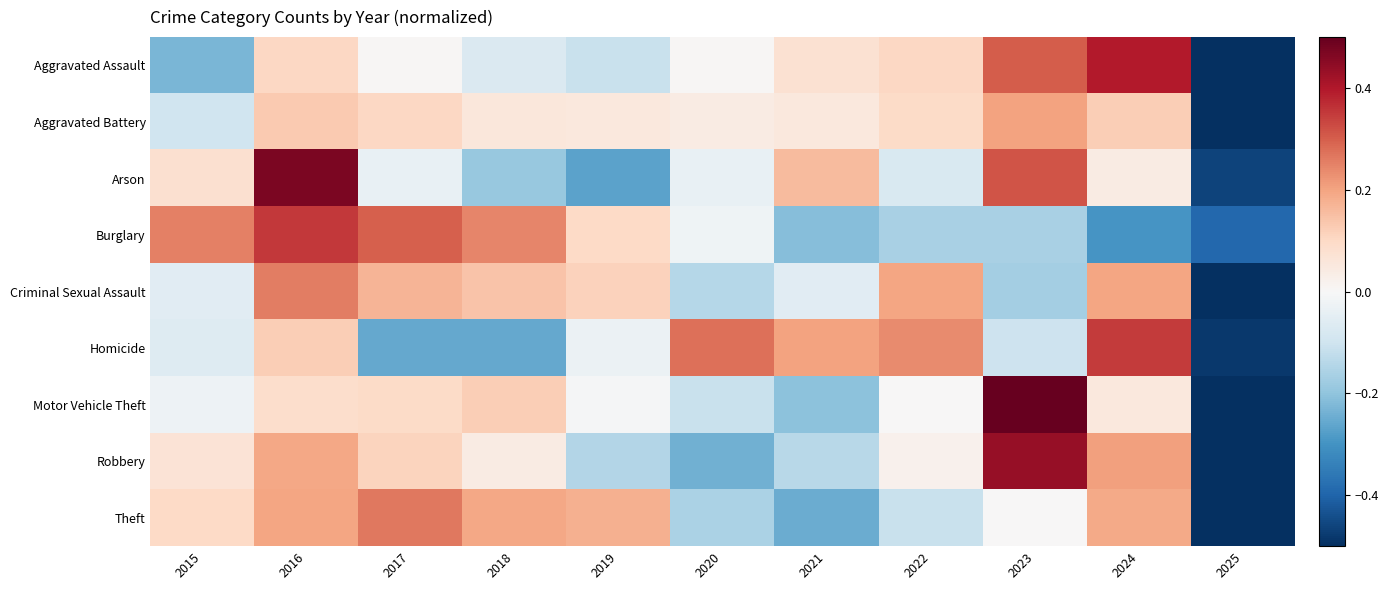

Between 2015 and 2018, which series saw the biggest shift?

Arson